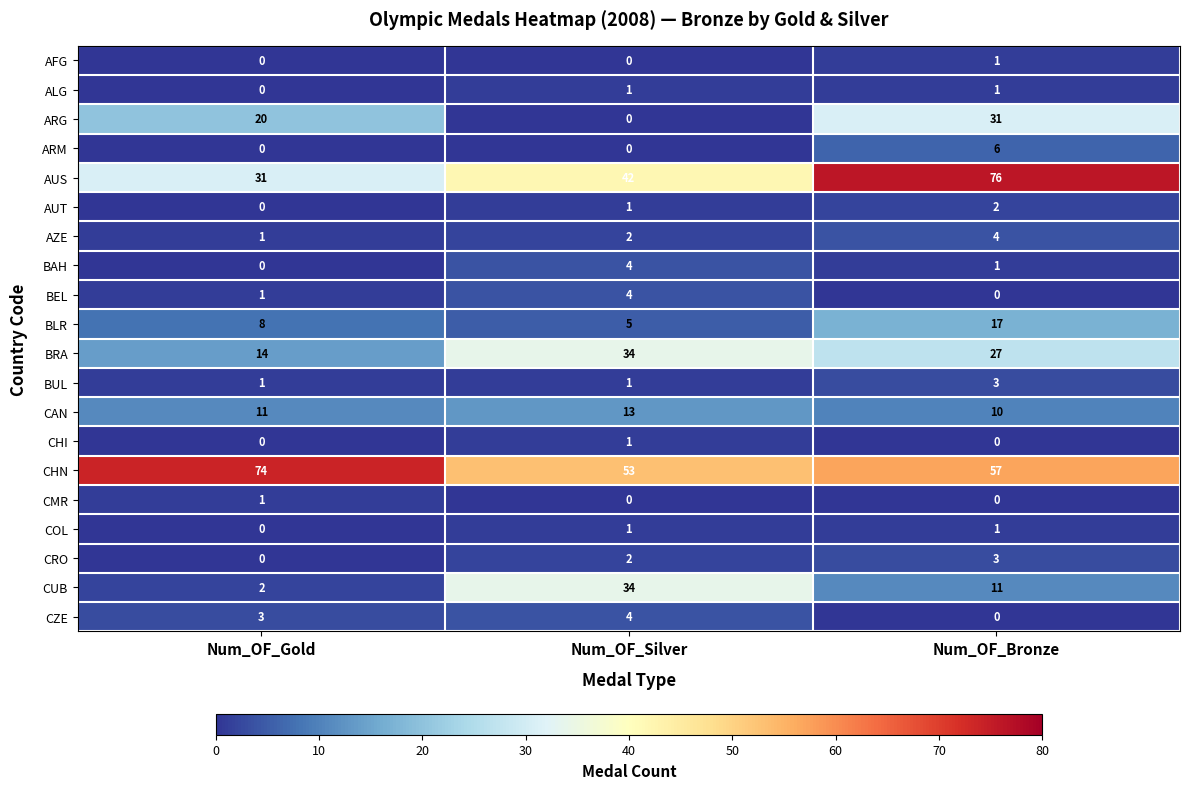

Count the CUB values in the range 2 to 34.

3